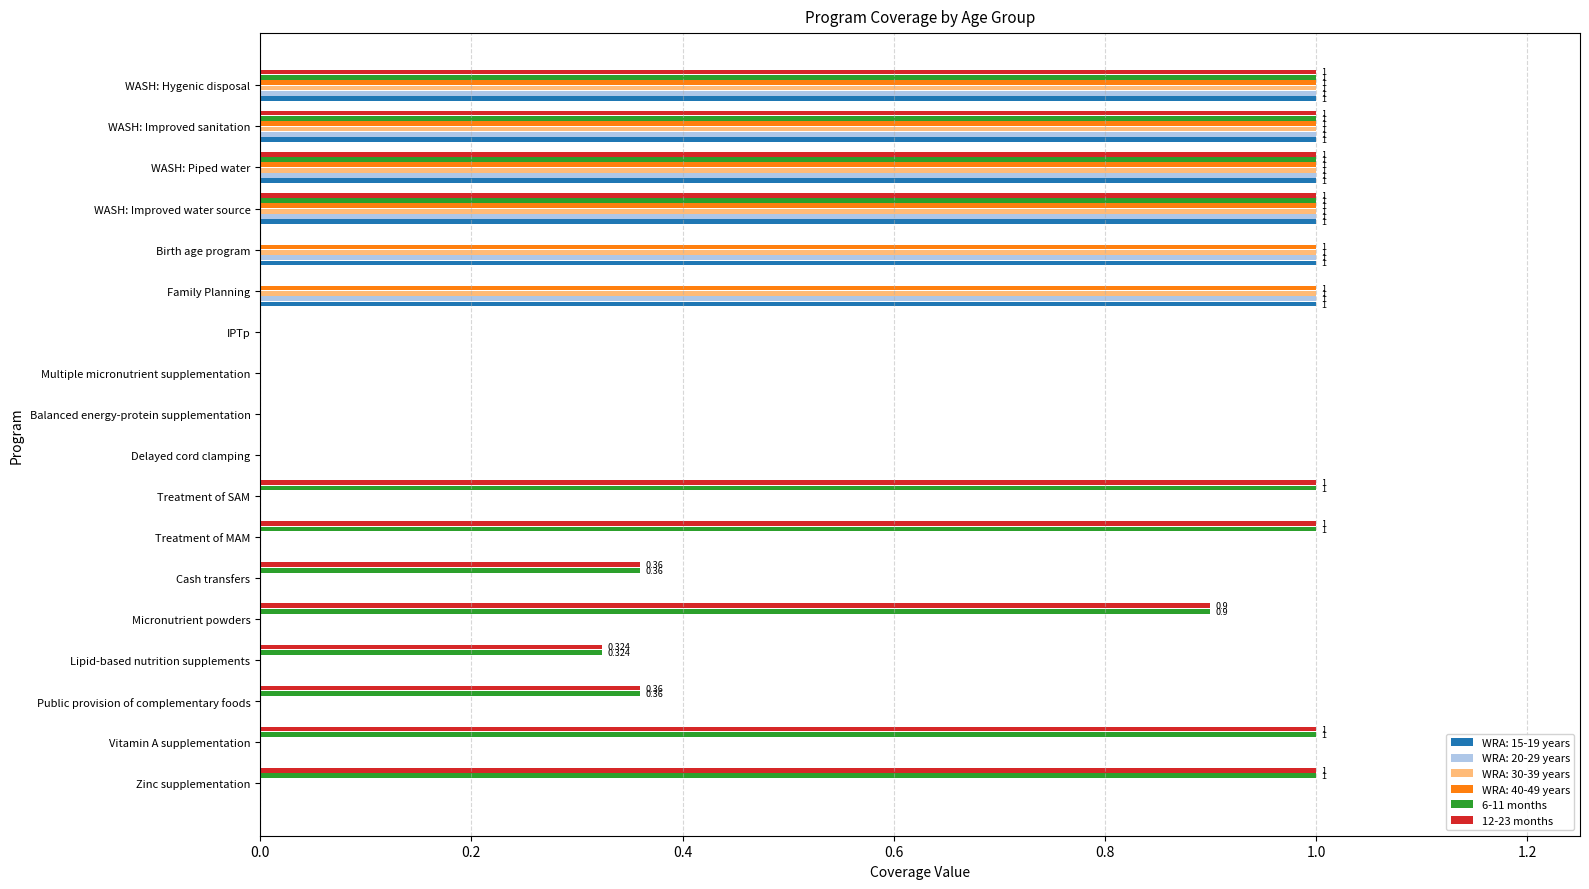

Is the value of 12-23 months at Zinc supplementation greater than the value of WRA: 15-19 years at Zinc supplementation?

Yes